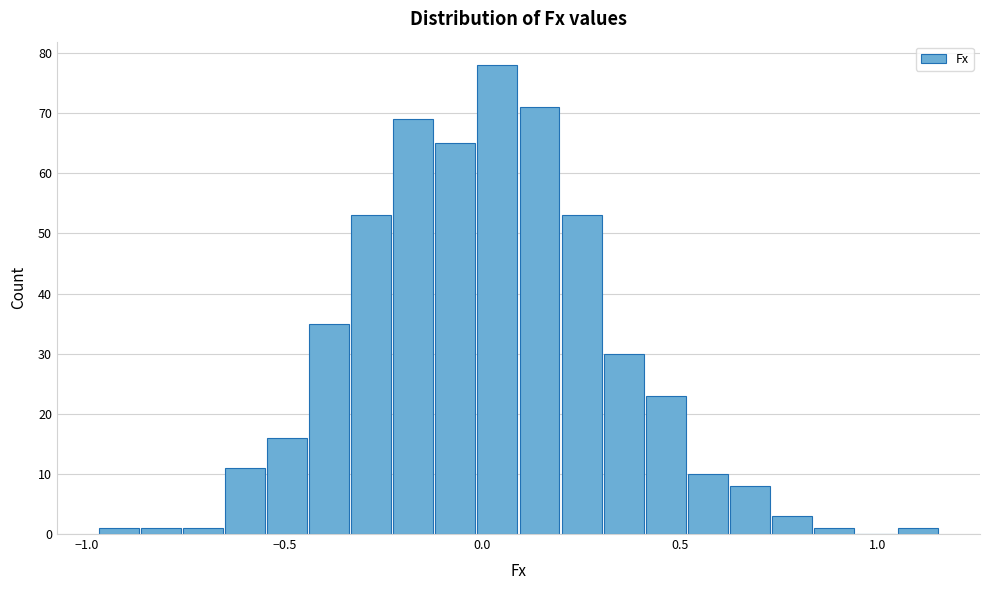

Around what value on the x-axis is the tallest bar? Give the approximate position of its centre, as read against the axis.

0.05